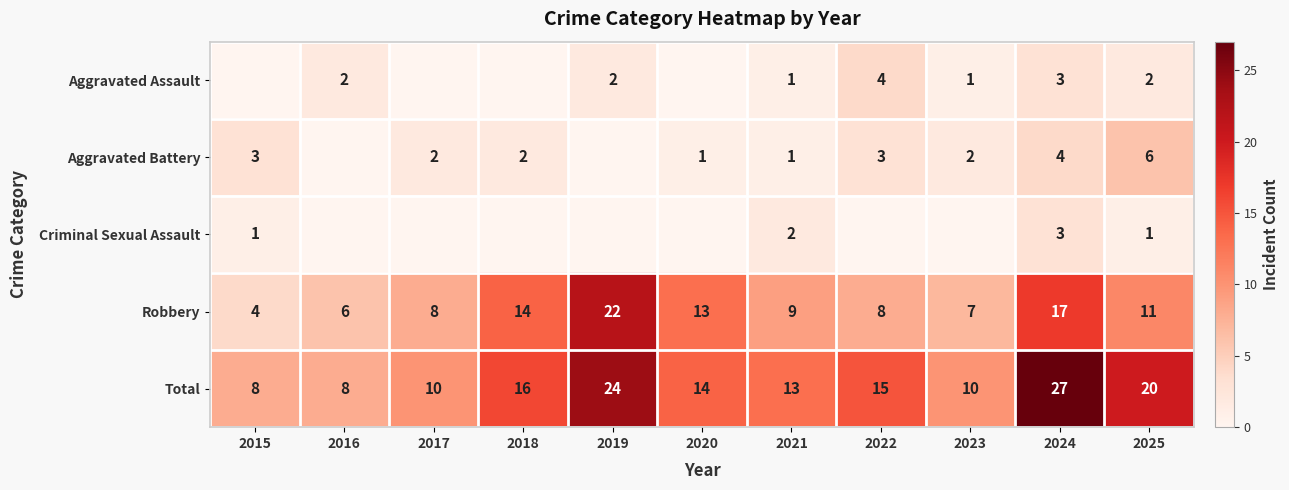

Between 2018 and 2022, which is larger?

2022